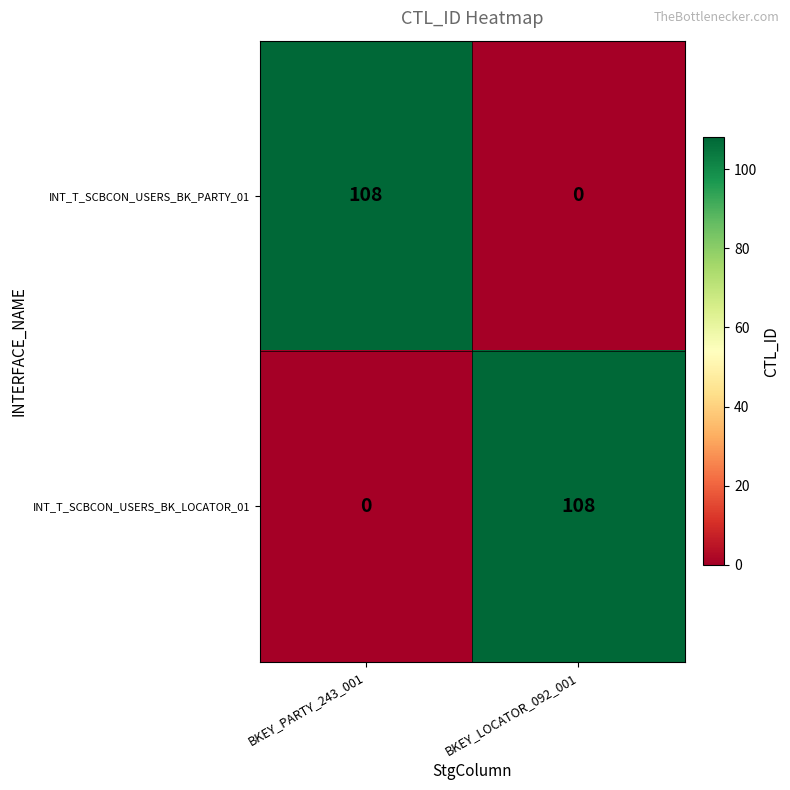

What is the difference between the INT_T_SCBCON_USERS_BK_PARTY_01 values at BKEY_LOCATOR_092_001 and BKEY_PARTY_243_001?

108